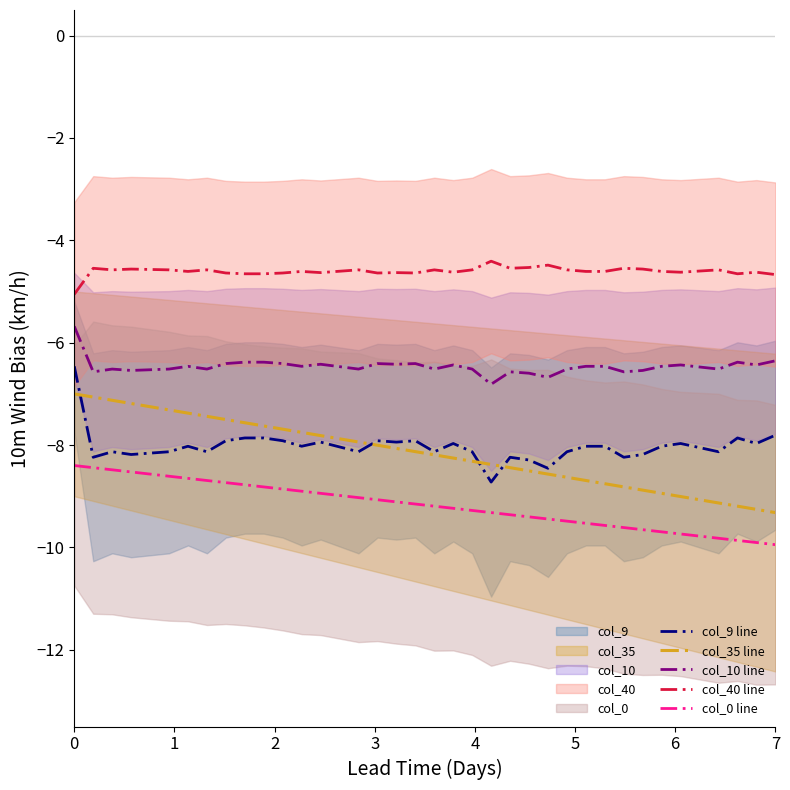

Which series has the widest spread of values?

col_35 line